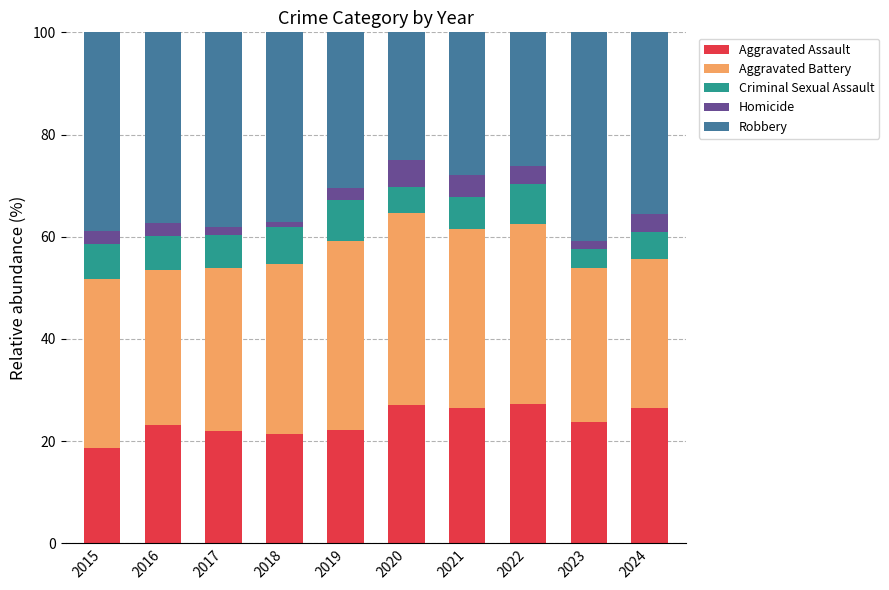

Read the Aggravated Assault value at 2019.

22.2